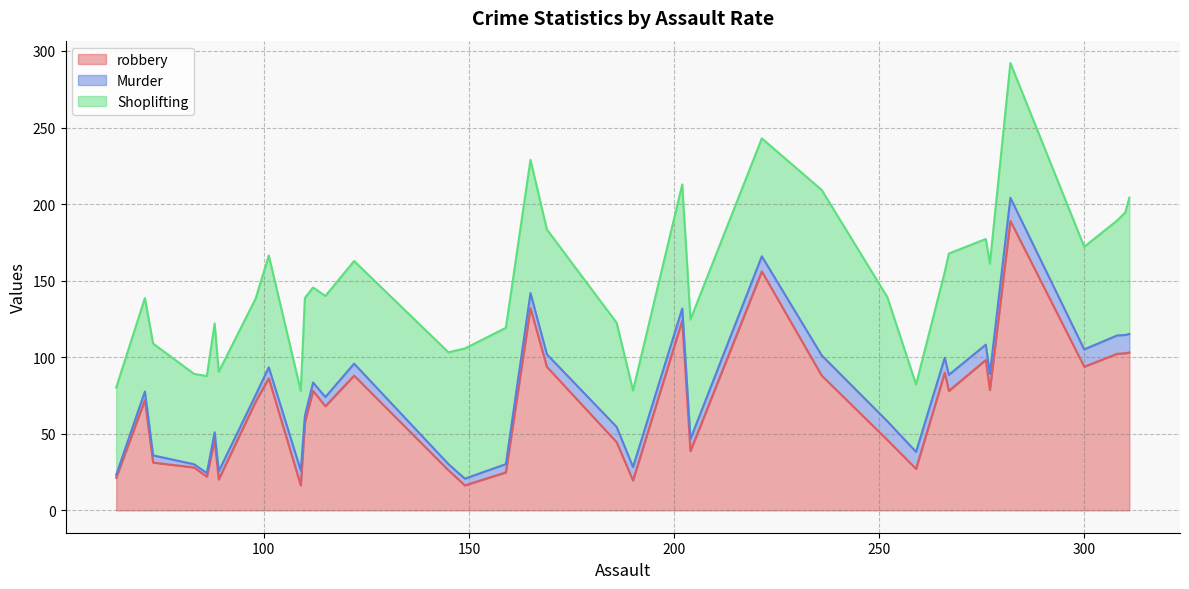

Which series has the largest total across all categories?

Shoplifting